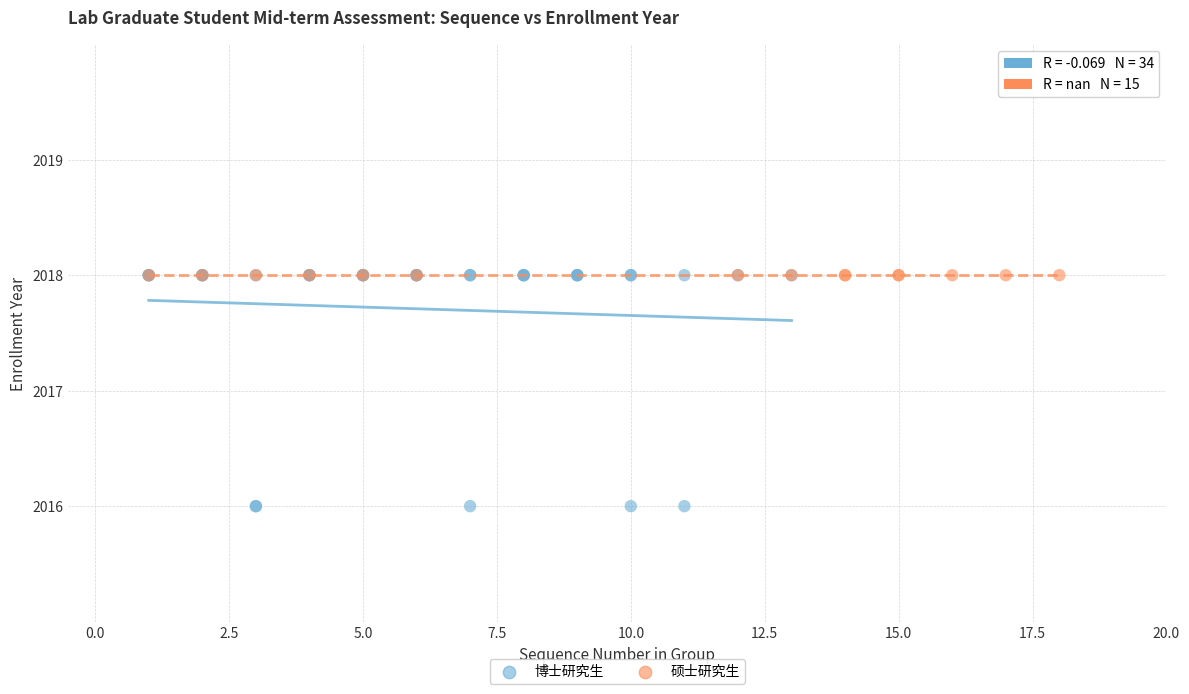

Which series reaches the minimum Y coordinate?

博士研究生